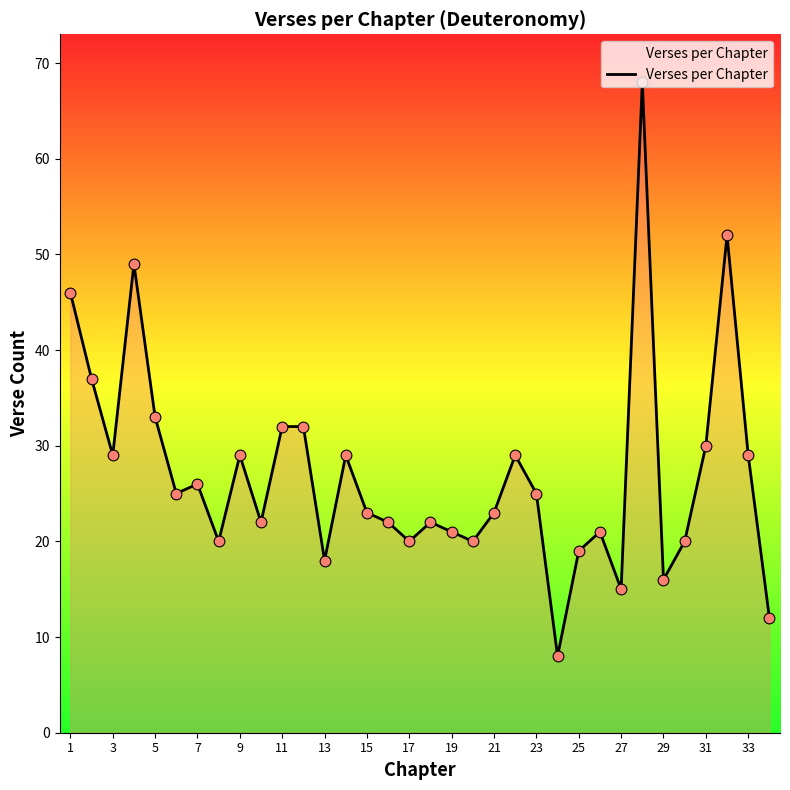

What is the minimum value shown in the chart?

8